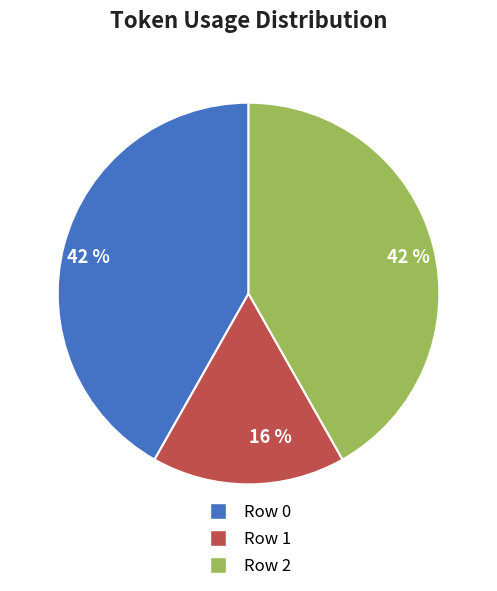

To the nearest percent, what is the average slice percentage?

33%